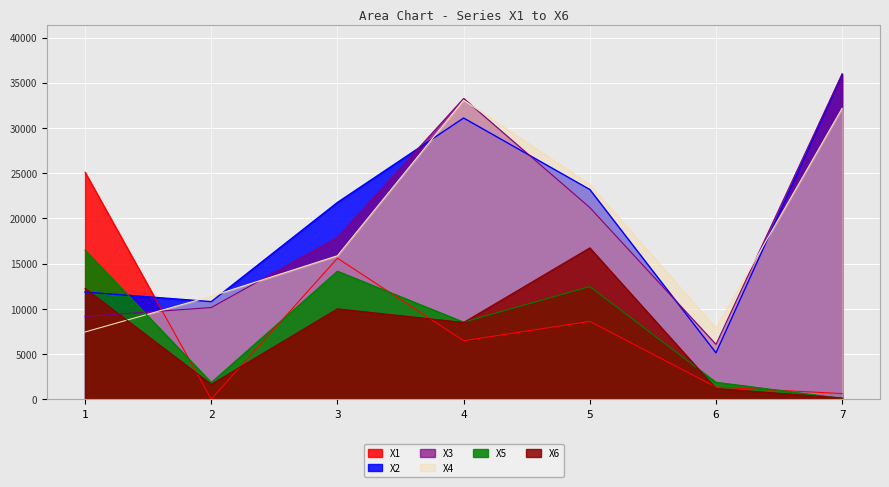

Where is X2 nearest to the value 20533?

3